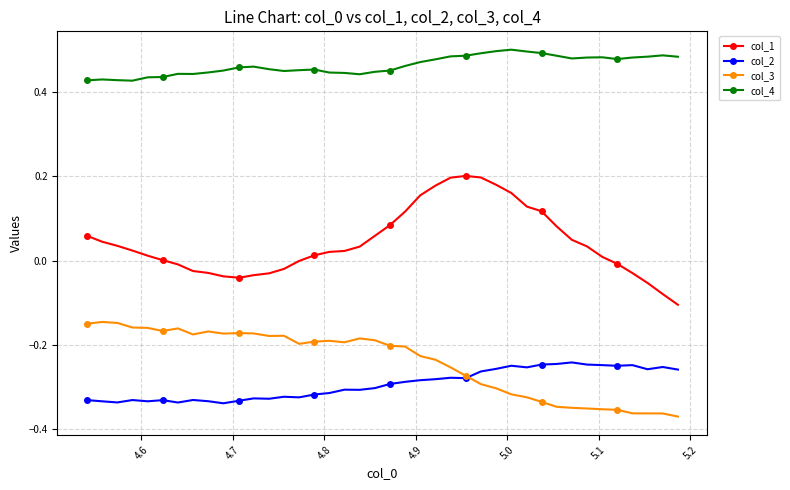

Which series has the largest range (max minus min)?

col_1